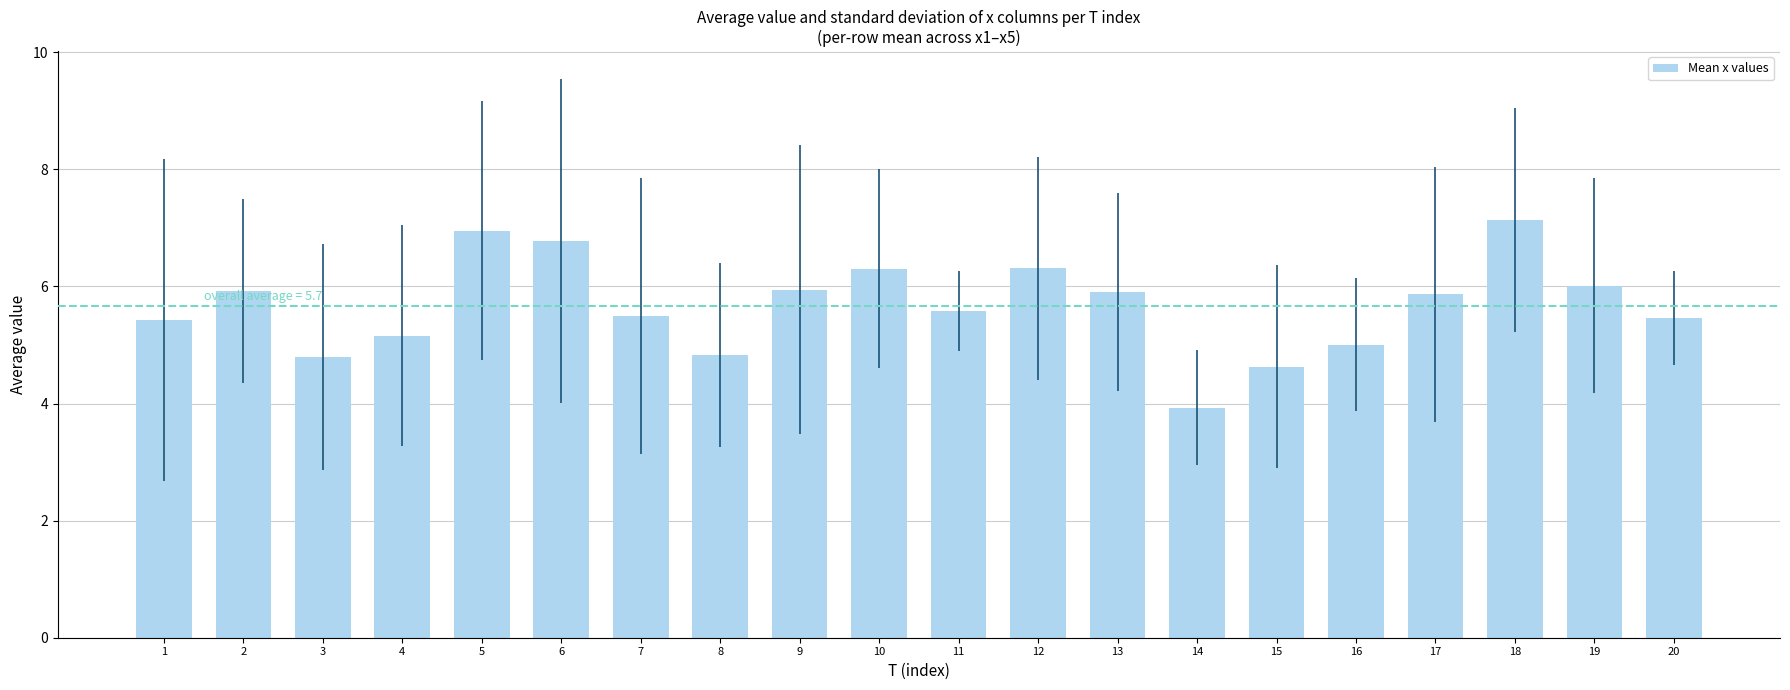

Is it true that the value at 1 is 2.8?

False